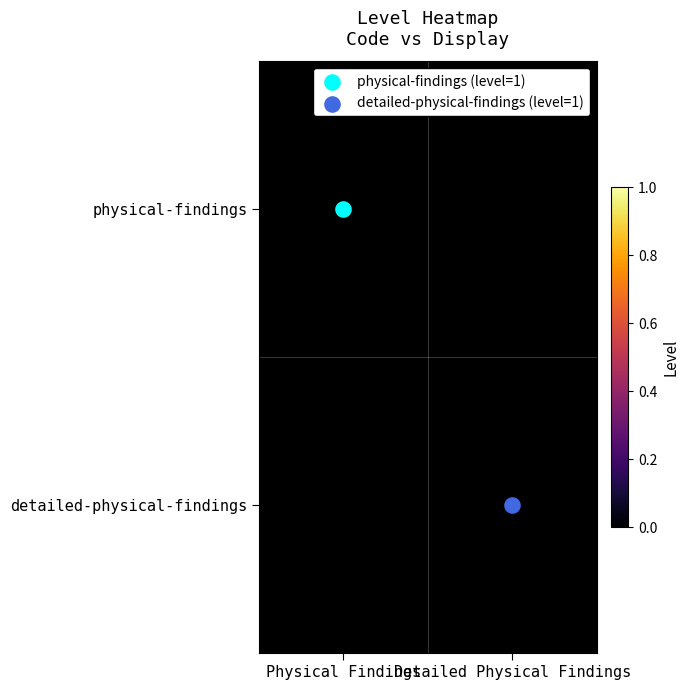

What is the total value across all series at Physical Findings?

1.0